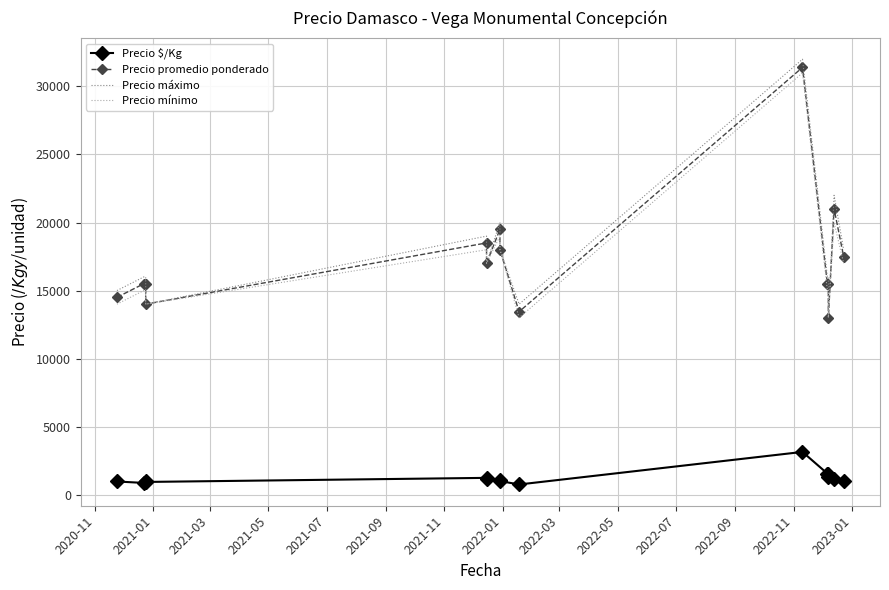

What is the difference between the highest and lowest values at 2020-11?

14033